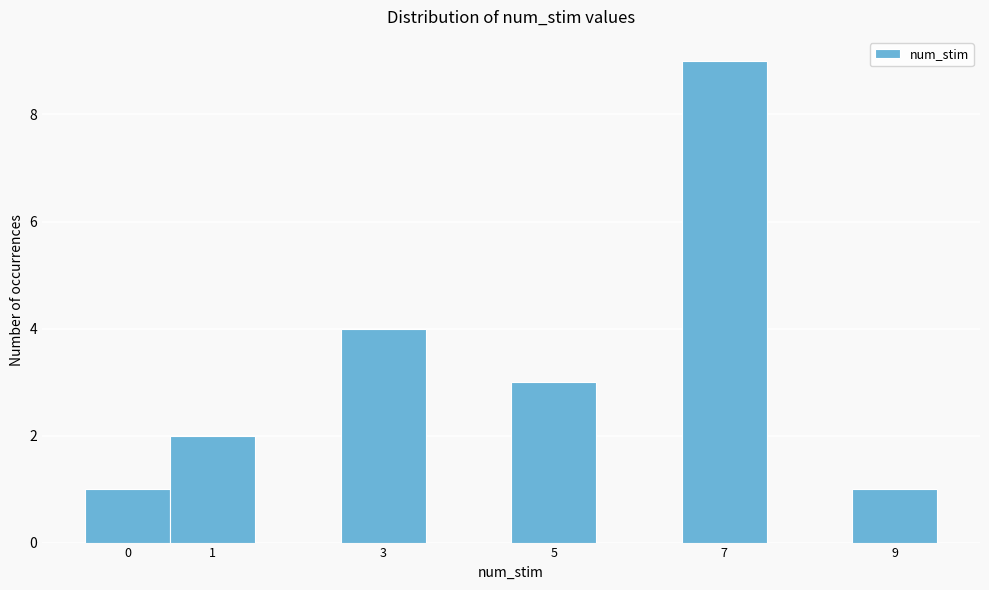

Reading left to right, list every bar in this chart as the range it spans on the x-axis followed by its height. The values are not printed on the chart, so give them approximately, as read against the axis.

-0.5 to 0.5: 1
0.5 to 1.5: 2
1.5 to 2.5: 0
2.5 to 3.5: 4
3.5 to 4.5: 0
4.5 to 5.5: 3
5.5 to 6.5: 0
6.5 to 7.5: 9
7.5 to 8.5: 0
8.5 to 9.5: 1